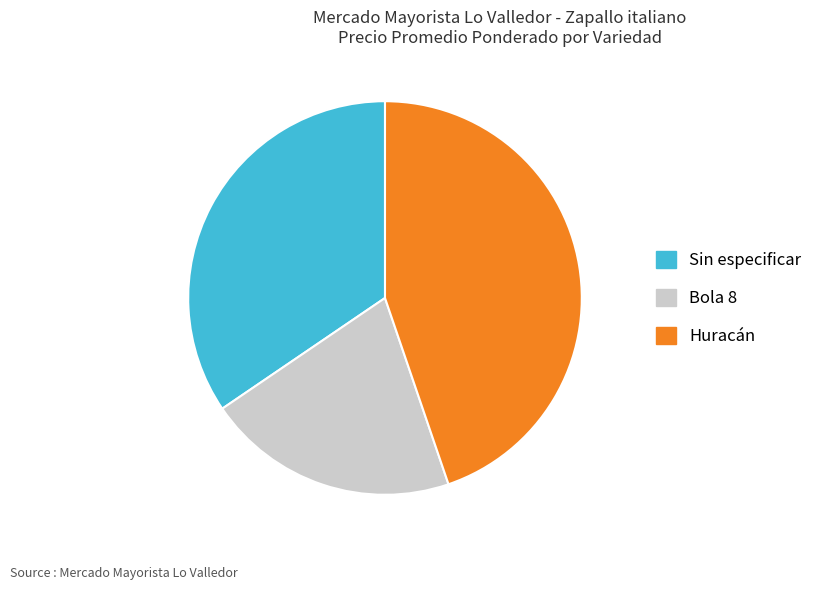

Approximately how many times larger is the value at Huracán compared to Sin especificar?

1.3